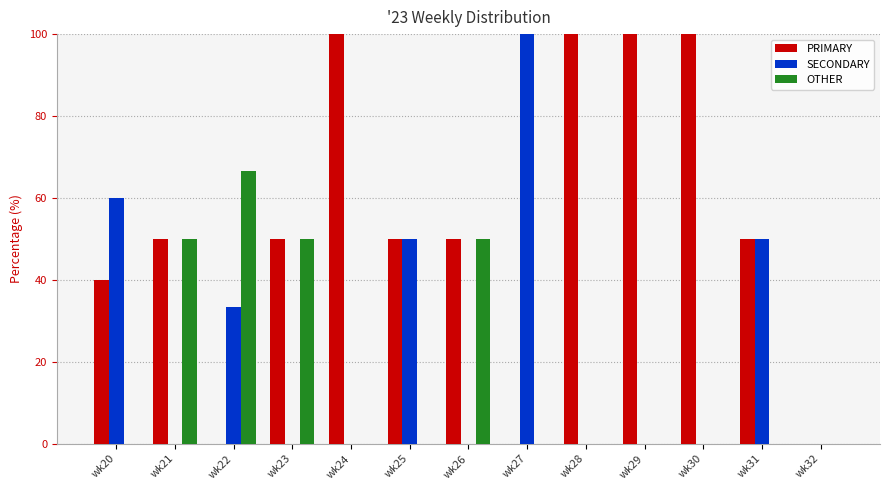

Are the bars grouped side by side (vs. stacked)?

Yes